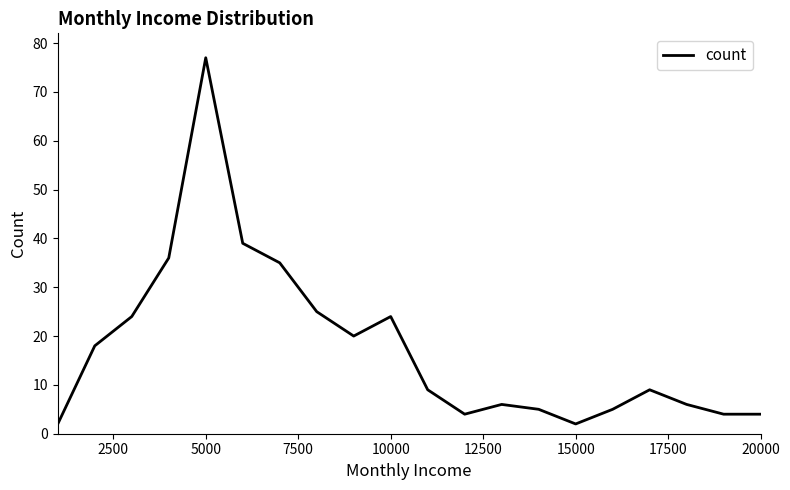

What is the maximum value shown in the chart?

77